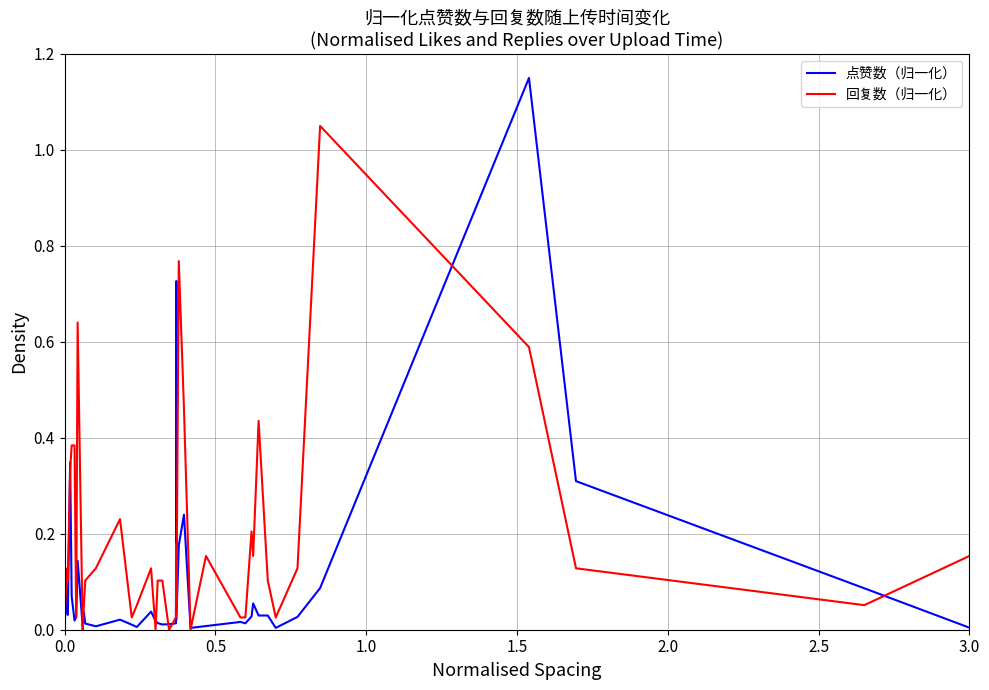

Which series has the largest total across all categories?

回复数（归一化）